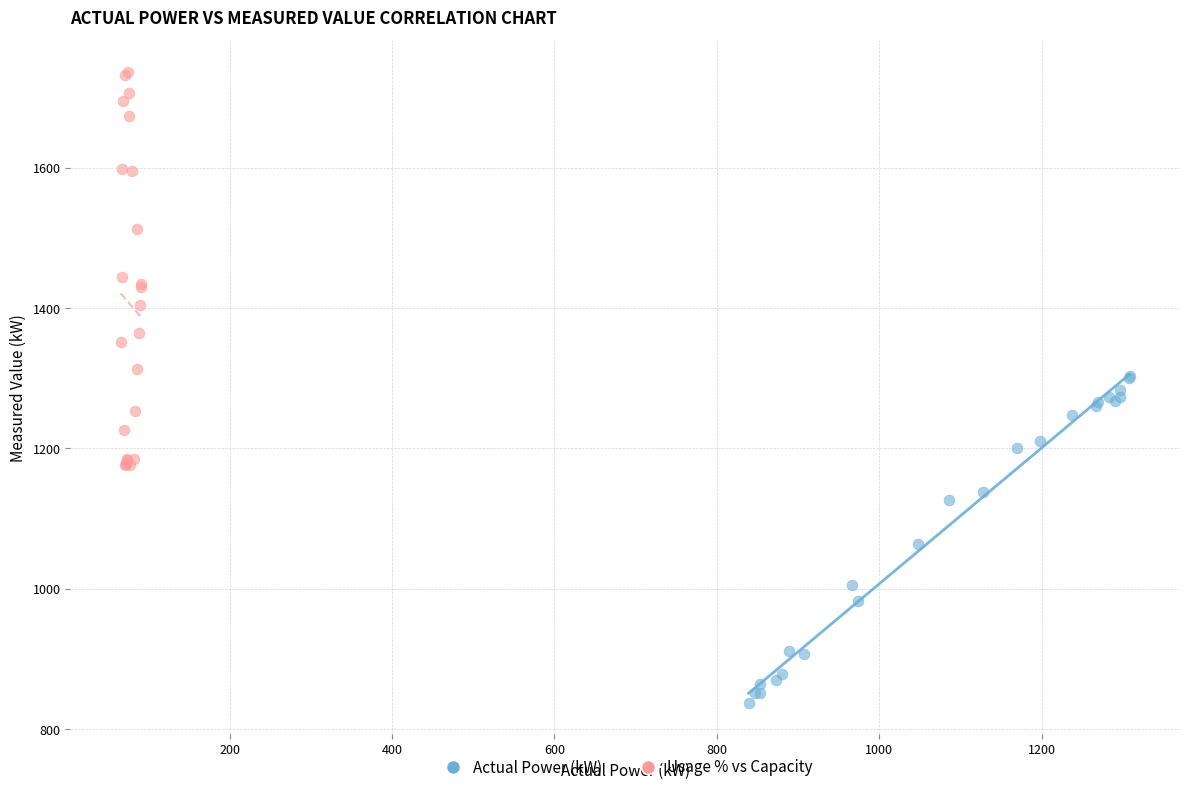

Which series reaches the maximum Y coordinate?

Usage % vs Capacity